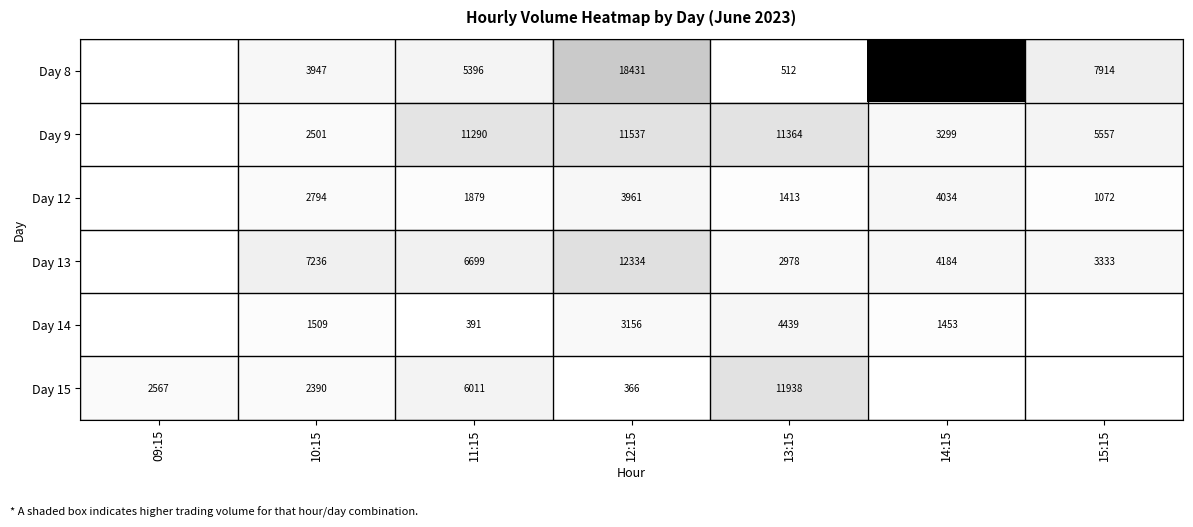

Which series changed the most between 11:15 and 13:15?

Day 15